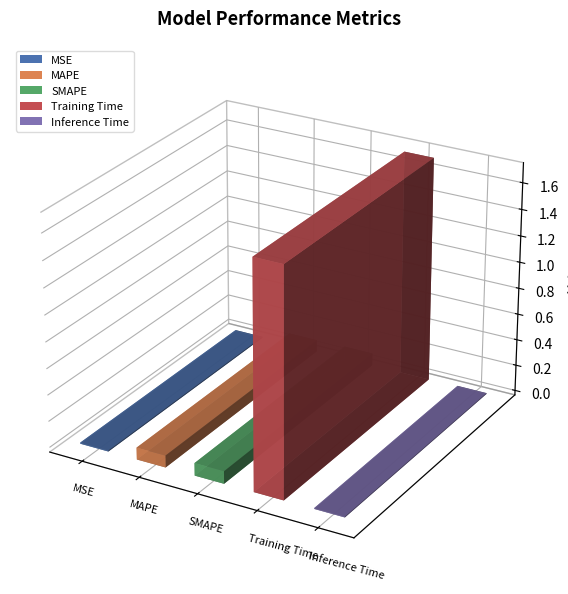

At which label is the value closest to 0?

Inference Time